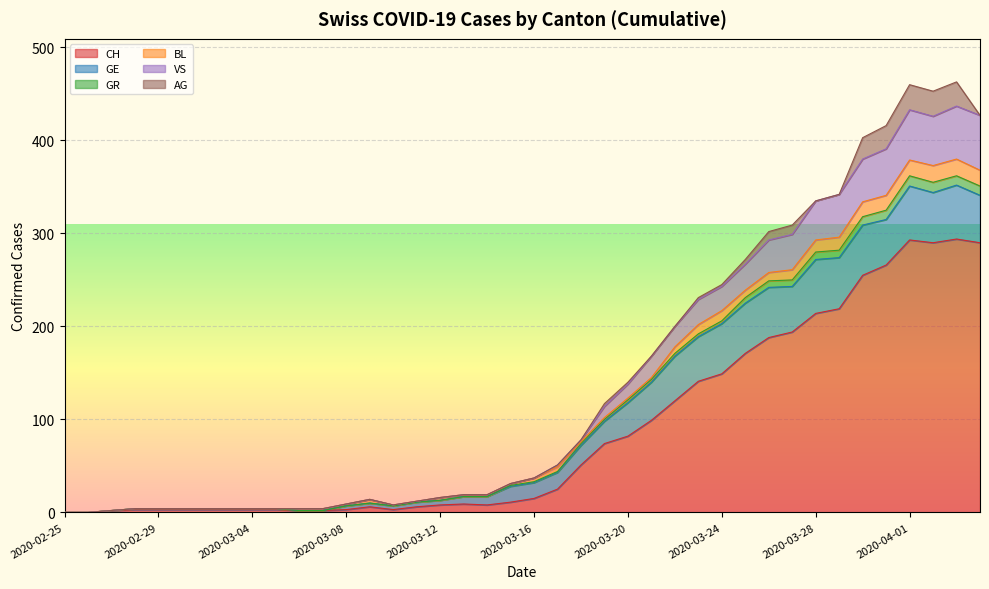

What is the label of the 3rd point from the left?

2020-02-27